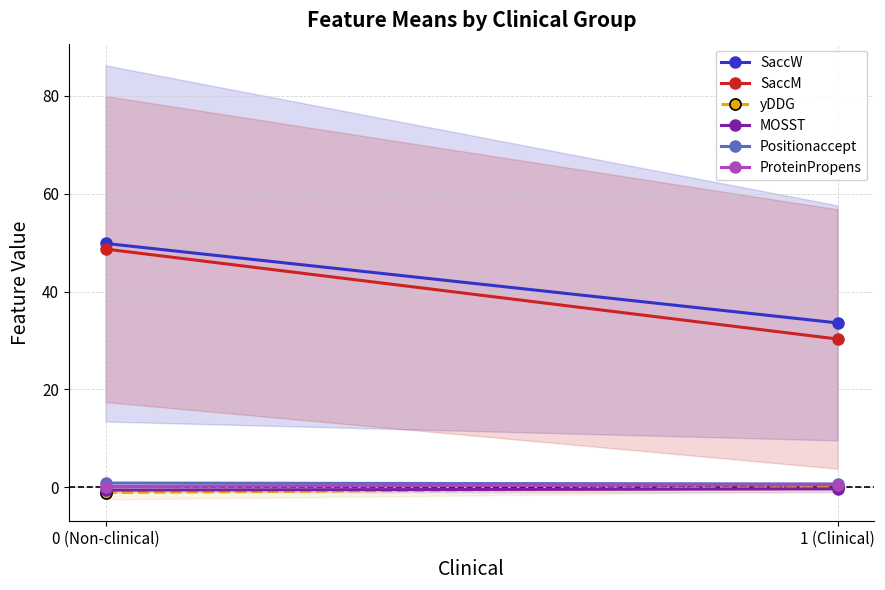

The value of SaccM at 0 (Non-clinical) is 18.1. True or false?

False